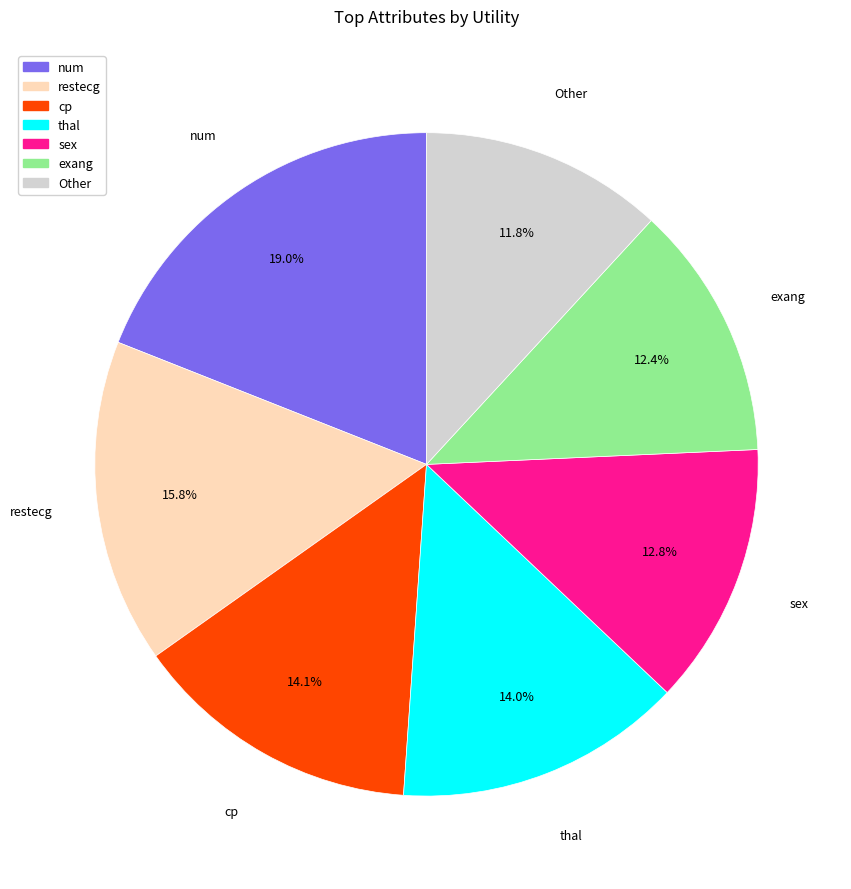

How many segments does this pie chart have?

7